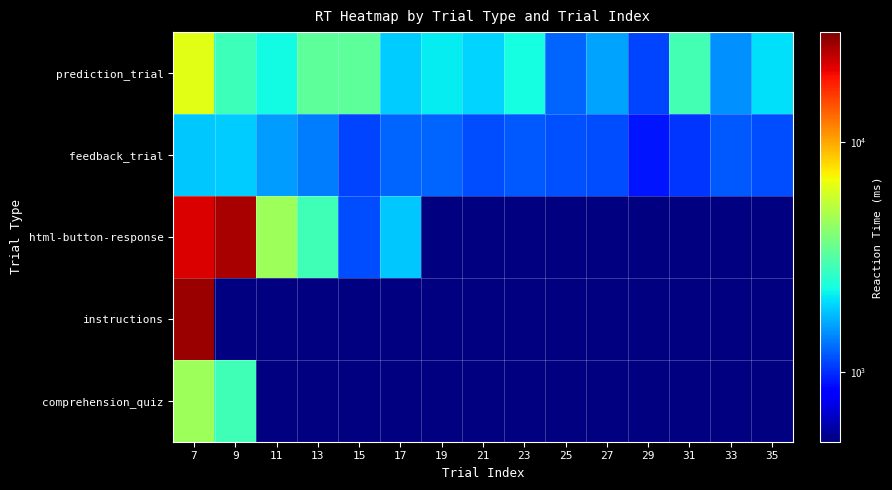

The value of feedback_trial at 17 is 779.0. True or false?

False